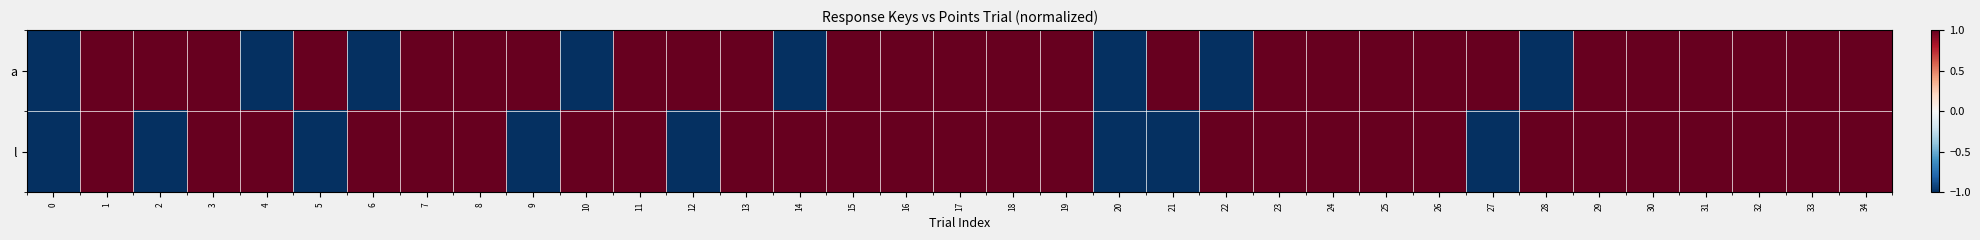

Which series has the widest spread of values?

a